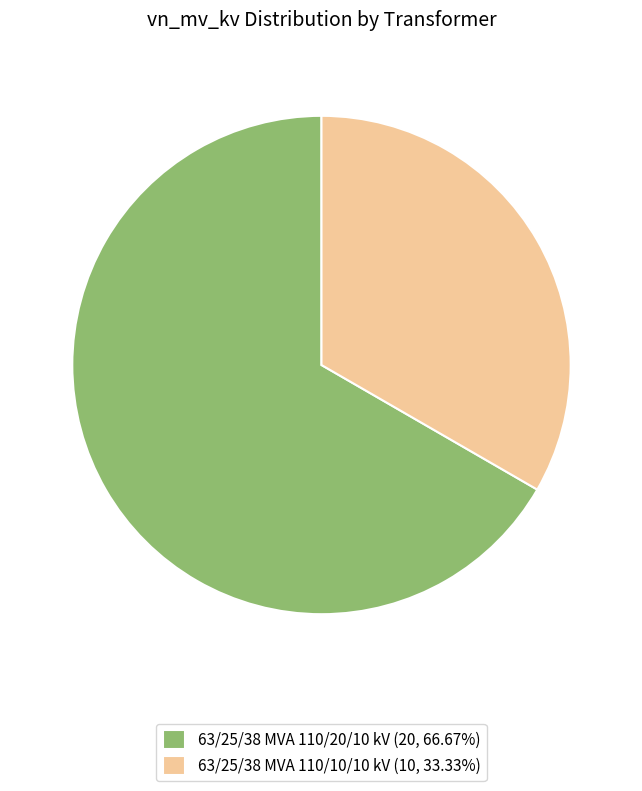

Does 63/25/38 MVA 110/10/10 kV (10, 33.33%) represent more than half of the total?

No